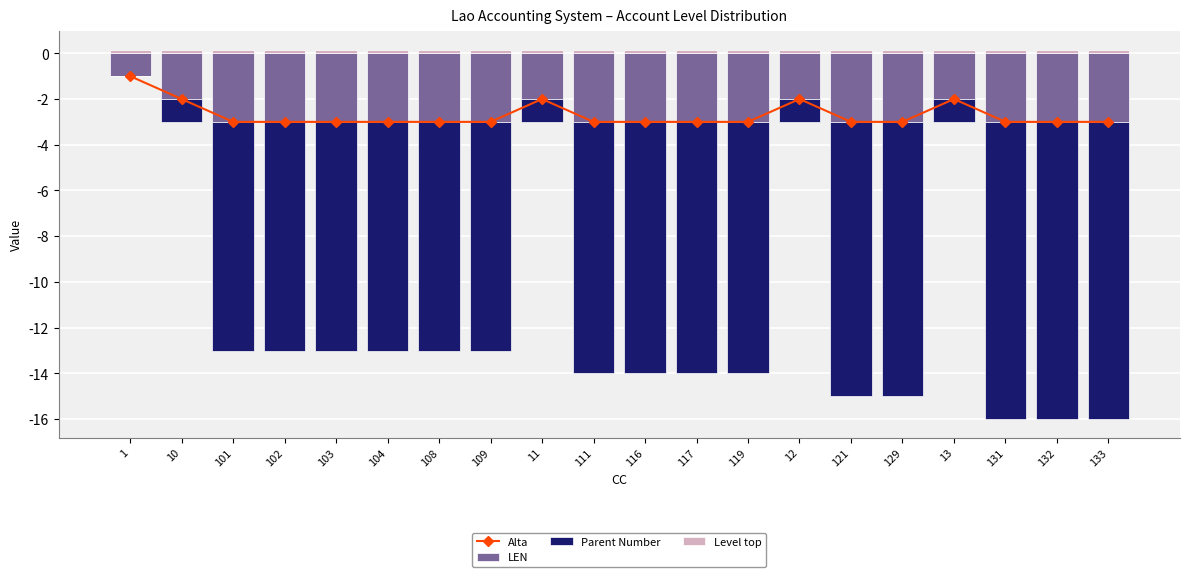

Reading left to right, transcribe all the data shown in this chart.

Alta: -1.0	-2.0	-3.0	-3.0	-3.0	-3.0	-3.0	-3.0	-2.0	-3.0	-3.0	-3.0	-3.0	-2.0	-3.0	-3.0	-2.0	-3.0	-3.0	-3.0
LEN: -1.0	-2.0	-3.0	-3.0	-3.0	-3.0	-3.0	-3.0	-2.0	-3.0	-3.0	-3.0	-3.0	-2.0	-3.0	-3.0	-2.0	-3.0	-3.0	-3.0
Parent Number: 0.0	-1.0	-10.0	-10.0	-10.0	-10.0	-10.0	-10.0	-1.0	-11.0	-11.0	-11.0	-11.0	-1.0	-12.0	-12.0	-1.0	-13.0	-13.0	-13.0
Level top: 0.1	0.1	0.1	0.1	0.1	0.1	0.1	0.1	0.1	0.1	0.1	0.1	0.1	0.1	0.1	0.1	0.1	0.1	0.1	0.1